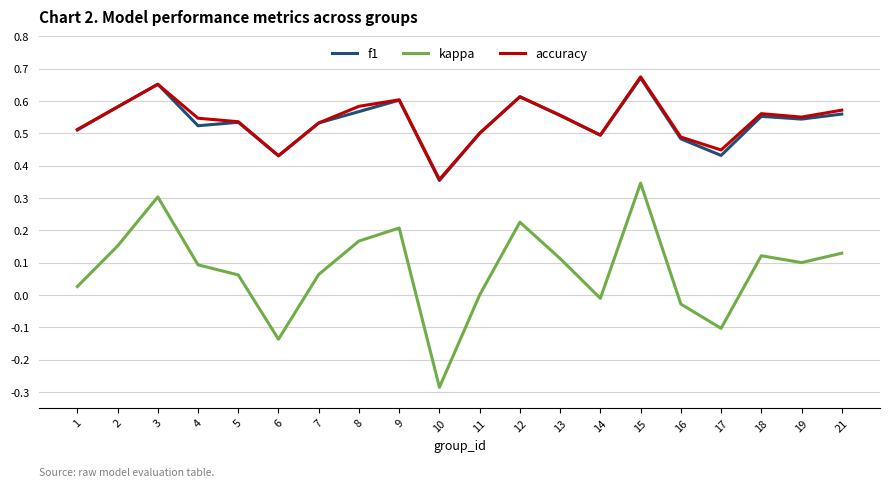

Which series ends up on top after the final intersection of accuracy and f1?

accuracy